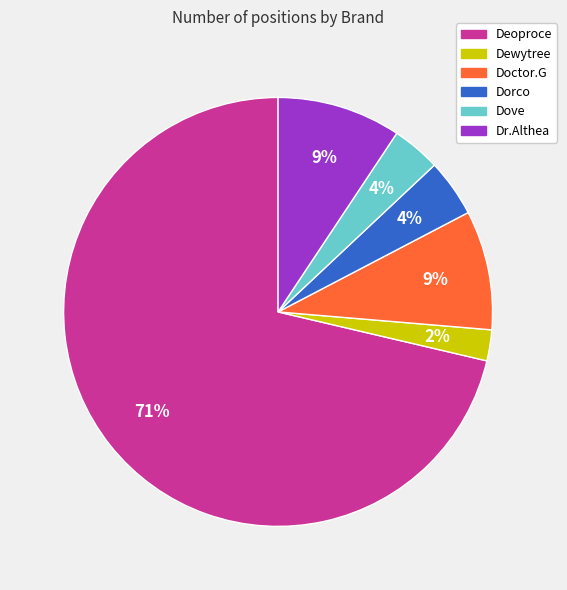

Is the sum of Dove and Dewytree greater than half?

No